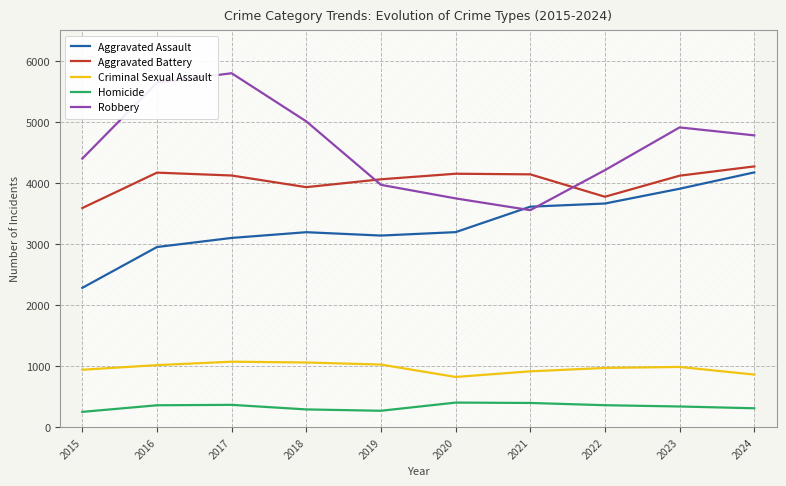

At which label is Aggravated Assault closest to 3228?

2020